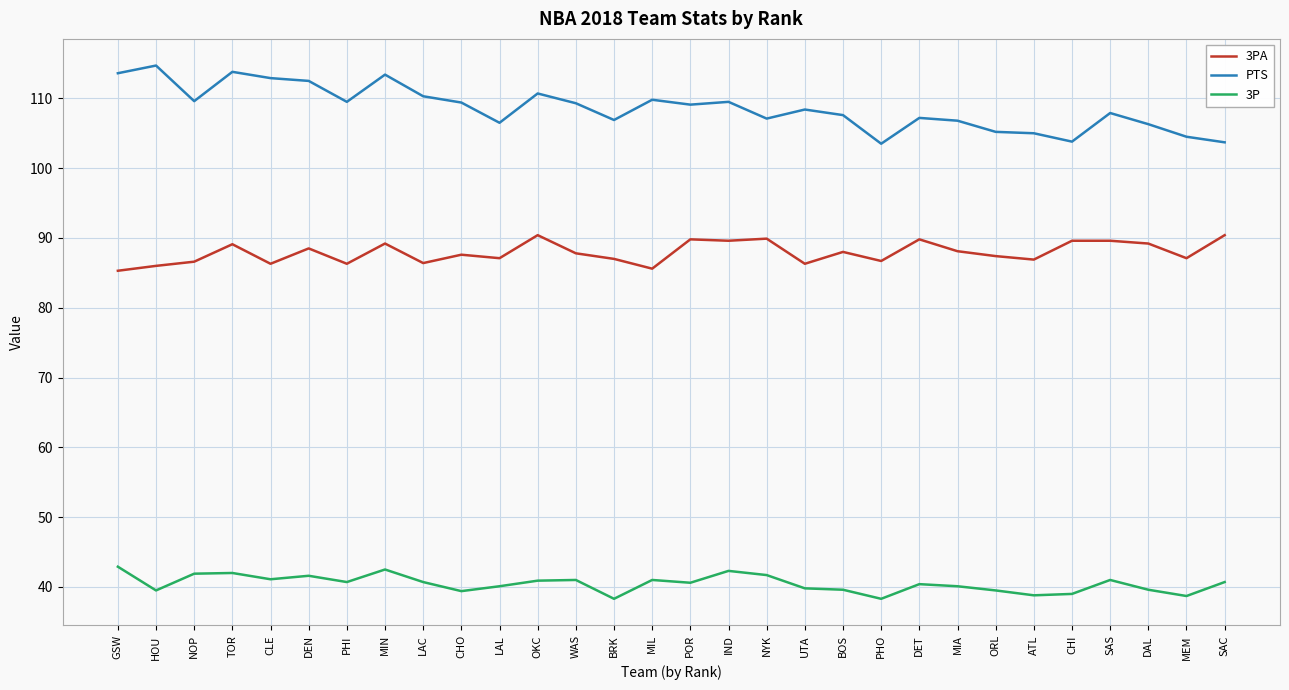

Rank the series at MIN from lowest to highest value.

3P, 3PA, PTS